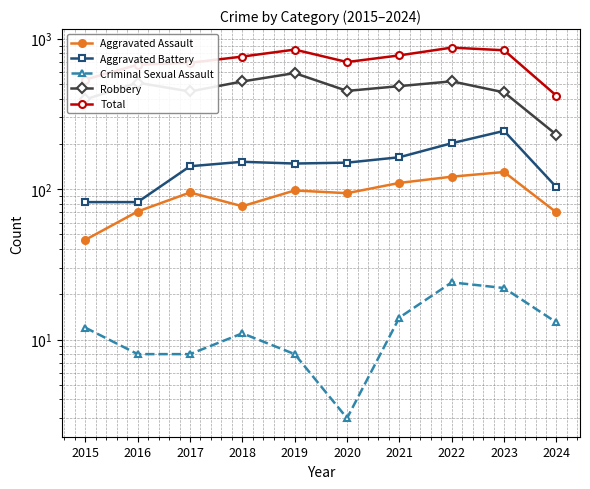

Which series has the largest range (max minus min)?

Total